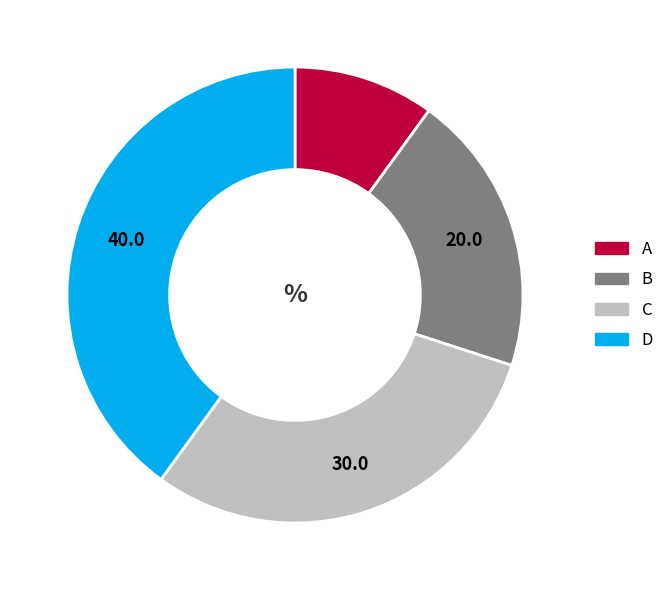

Rank the categories by value from lowest to highest.

A, B, C, D